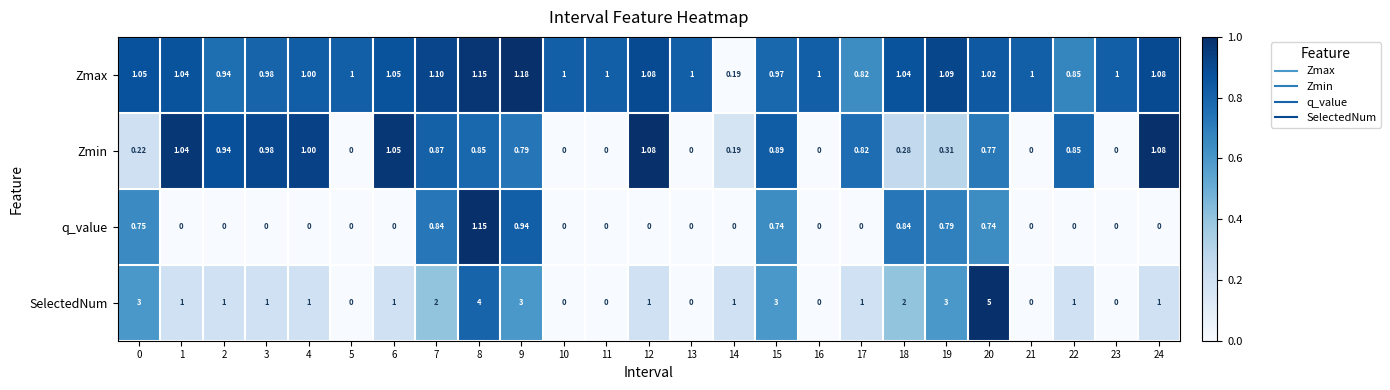

List the series in order of their peak value, lowest first.

Zmin, q_value, Zmax, SelectedNum